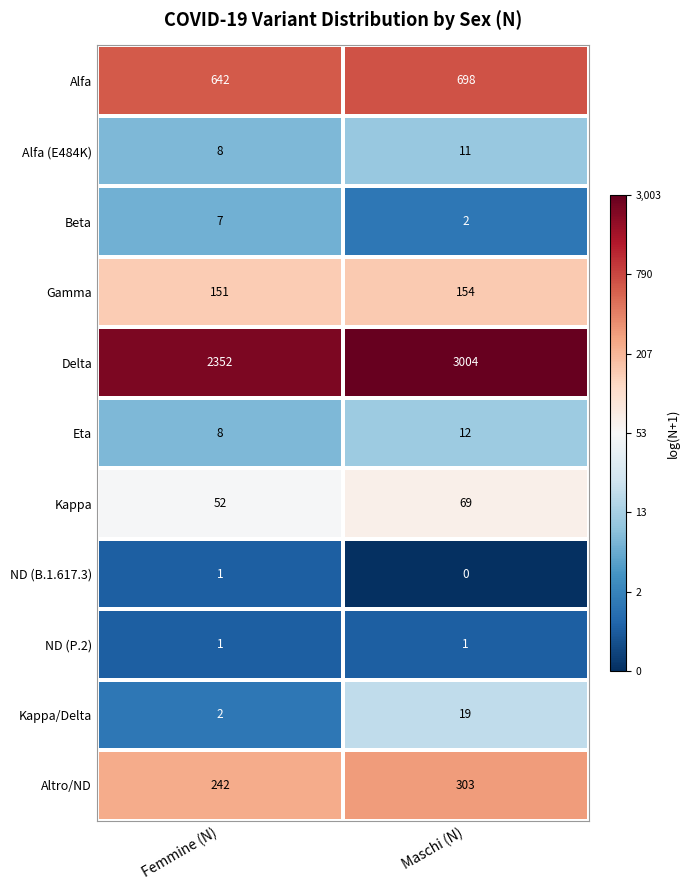

Between Femmine (N) and Maschi (N), which series saw the biggest shift?

Delta